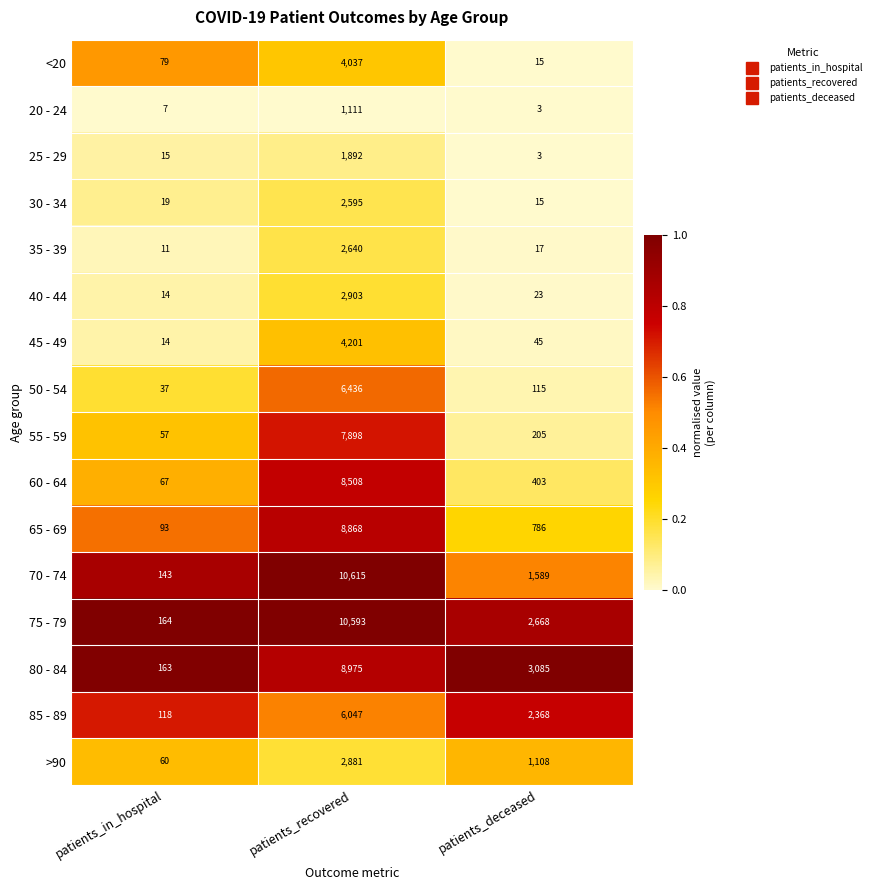

Is it true that 60 - 64 equals 165 at patients_deceased?

False